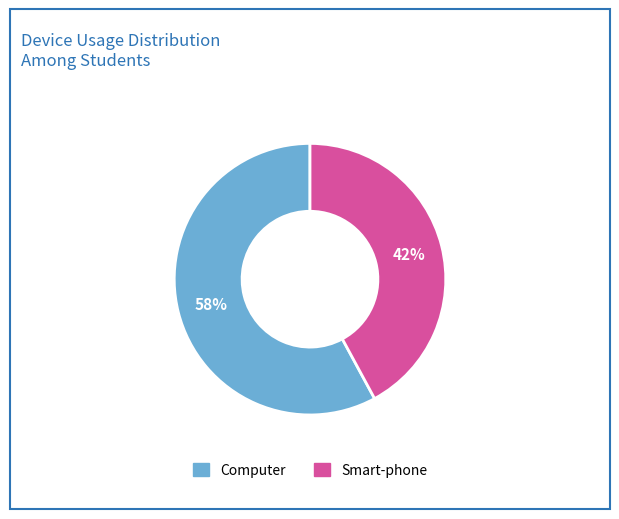

Which slice is the largest?

Computer